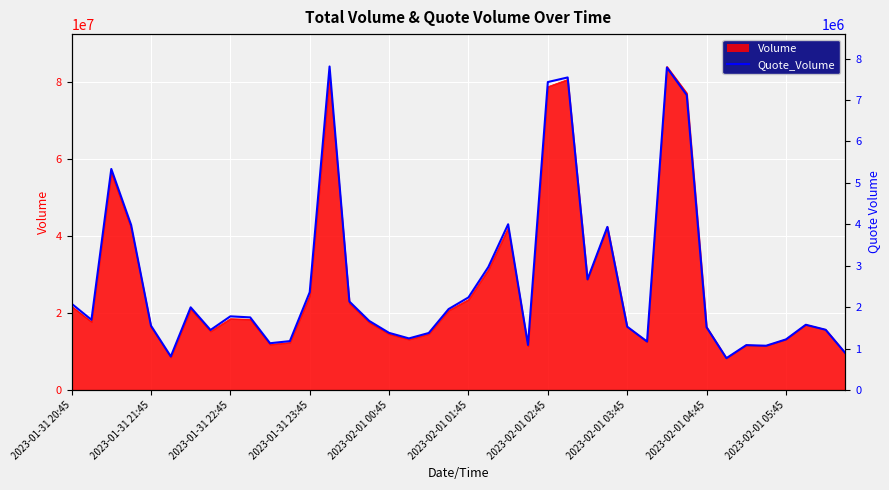

Where does the data first go above 1696252?

2023-01-31 20:45